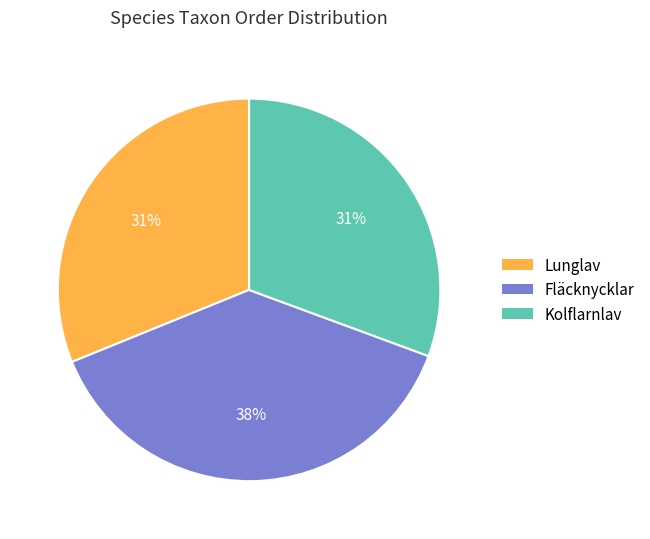

To the nearest percent, what is the average slice percentage?

33%